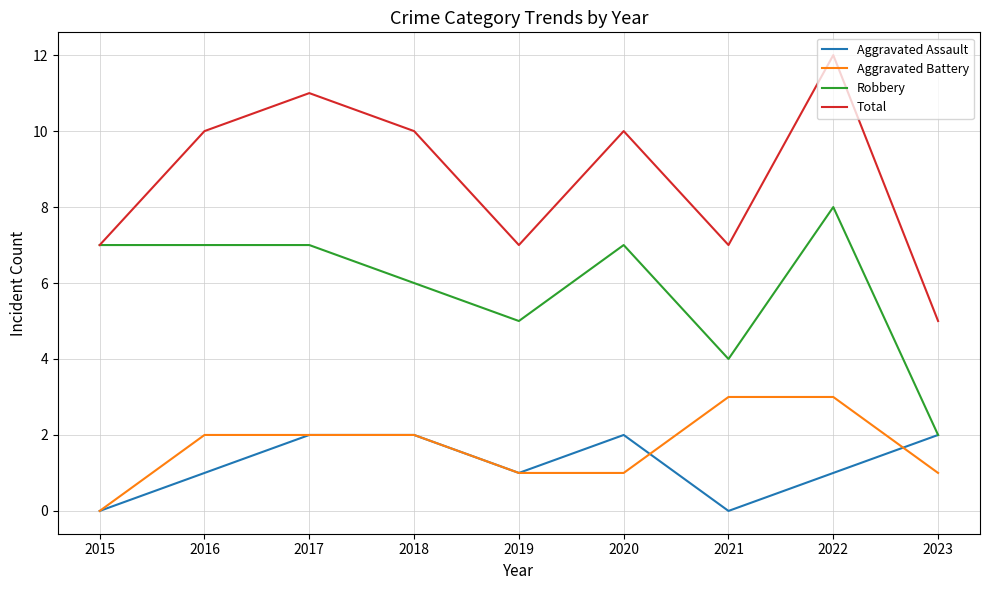

True or false: Total and Aggravated Assault cross at least once.

False